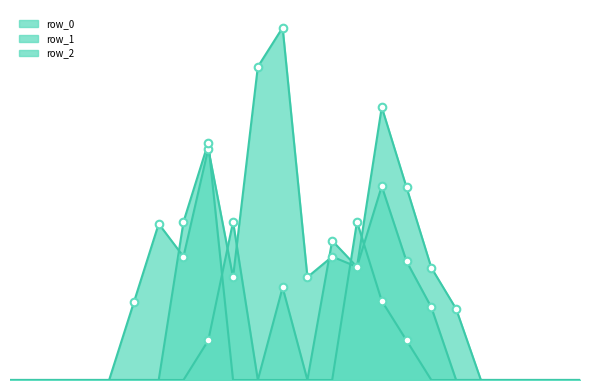

Which series reaches the maximum Y coordinate?

row_0